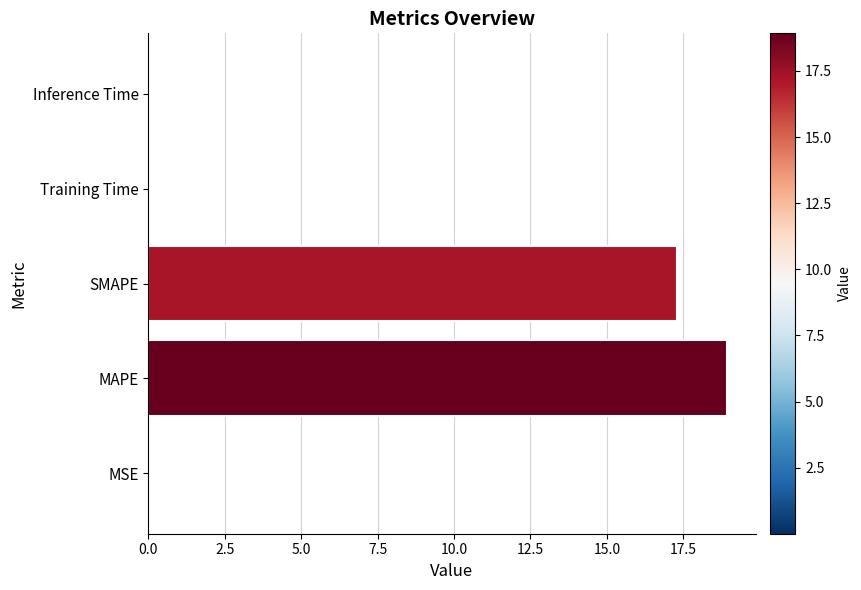

Does the chart contain stacked bars?

No